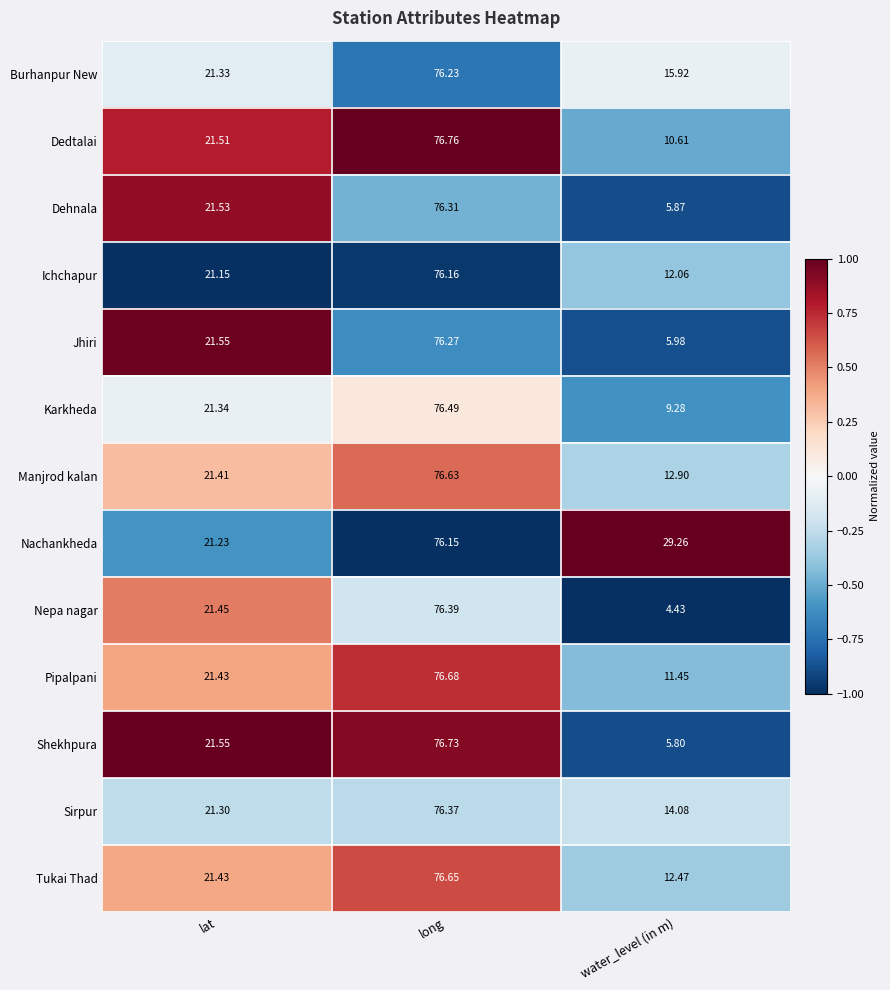

At which label does Sirpur reach its peak?

long